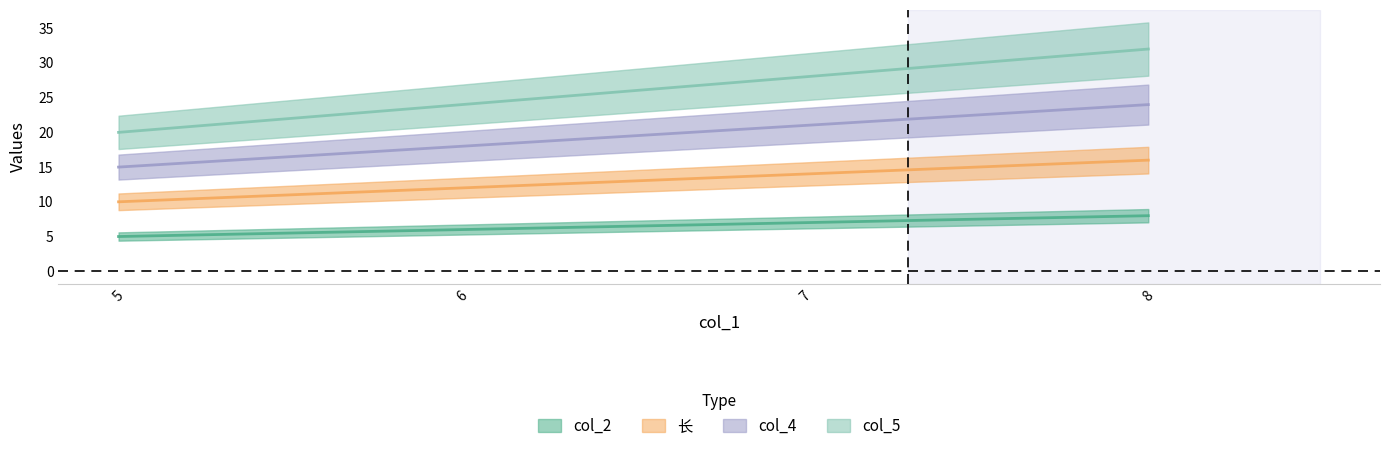

Between 5 and 6, which series saw the biggest shift?

col_5